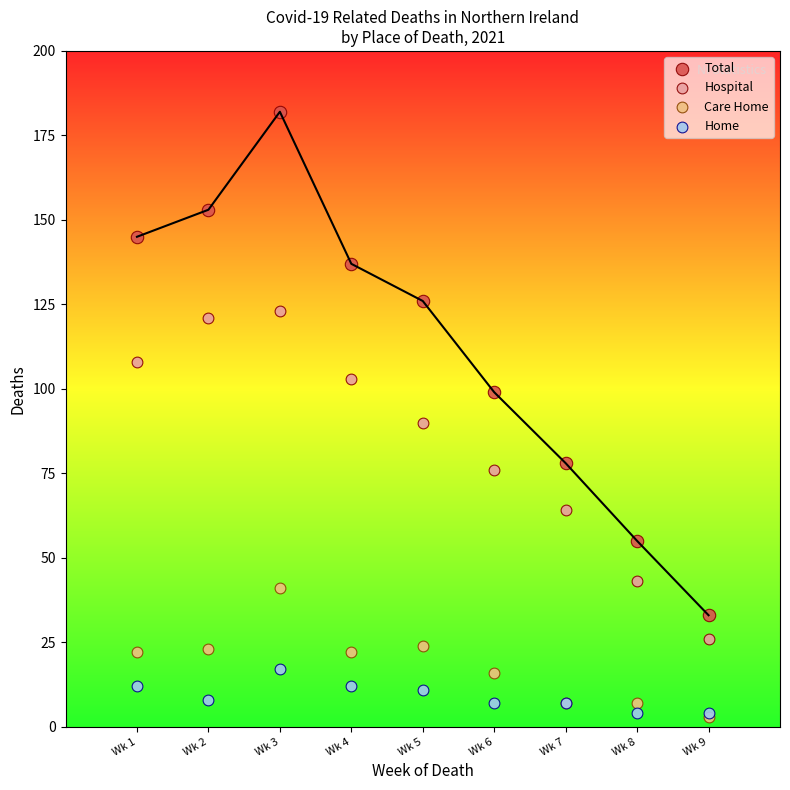

Across all series, what Y value is closest to 92?

90